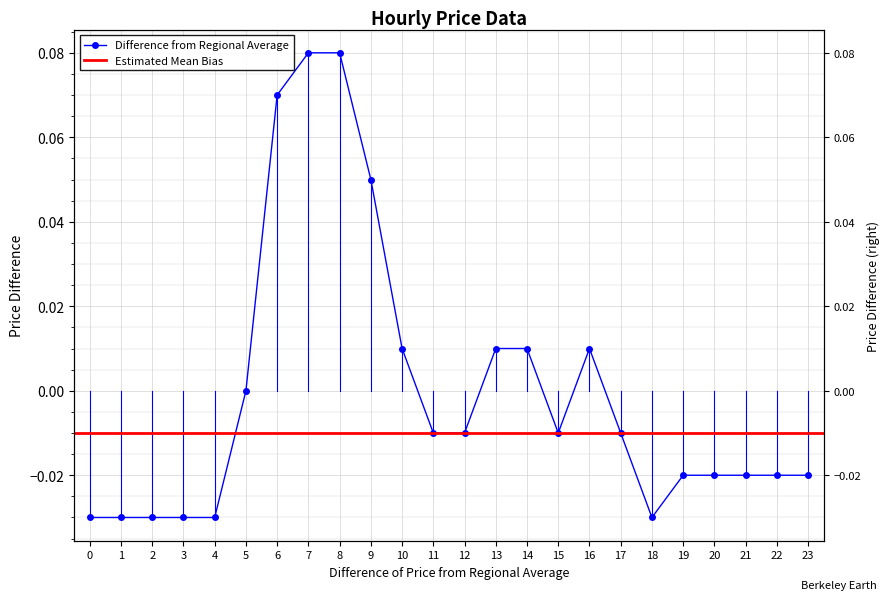

Is this an area chart (filled region under the line)?

No